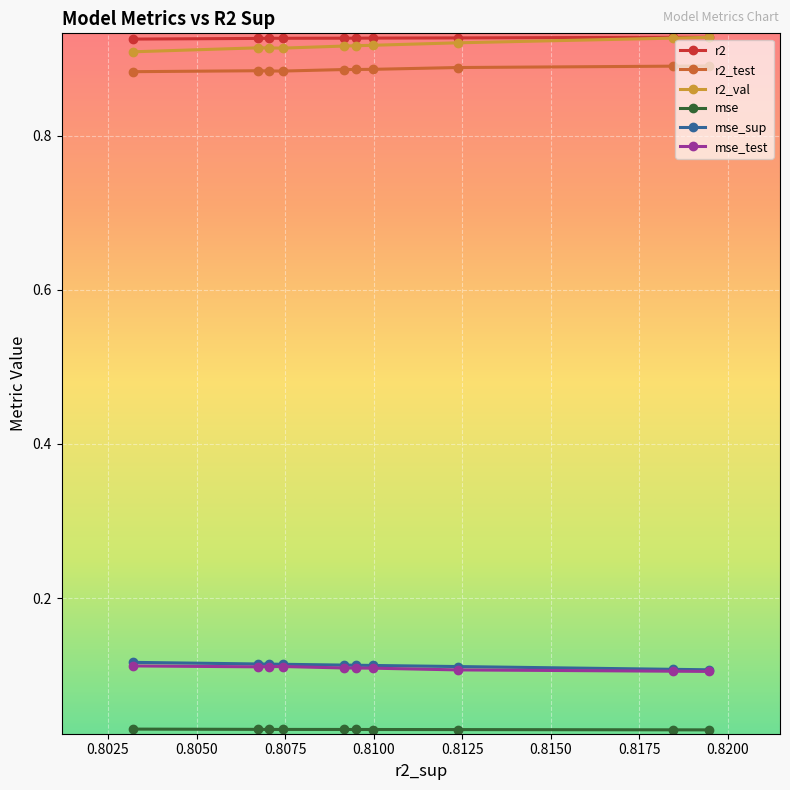

True or false: r2_test and r2_val intersect in this chart.

False